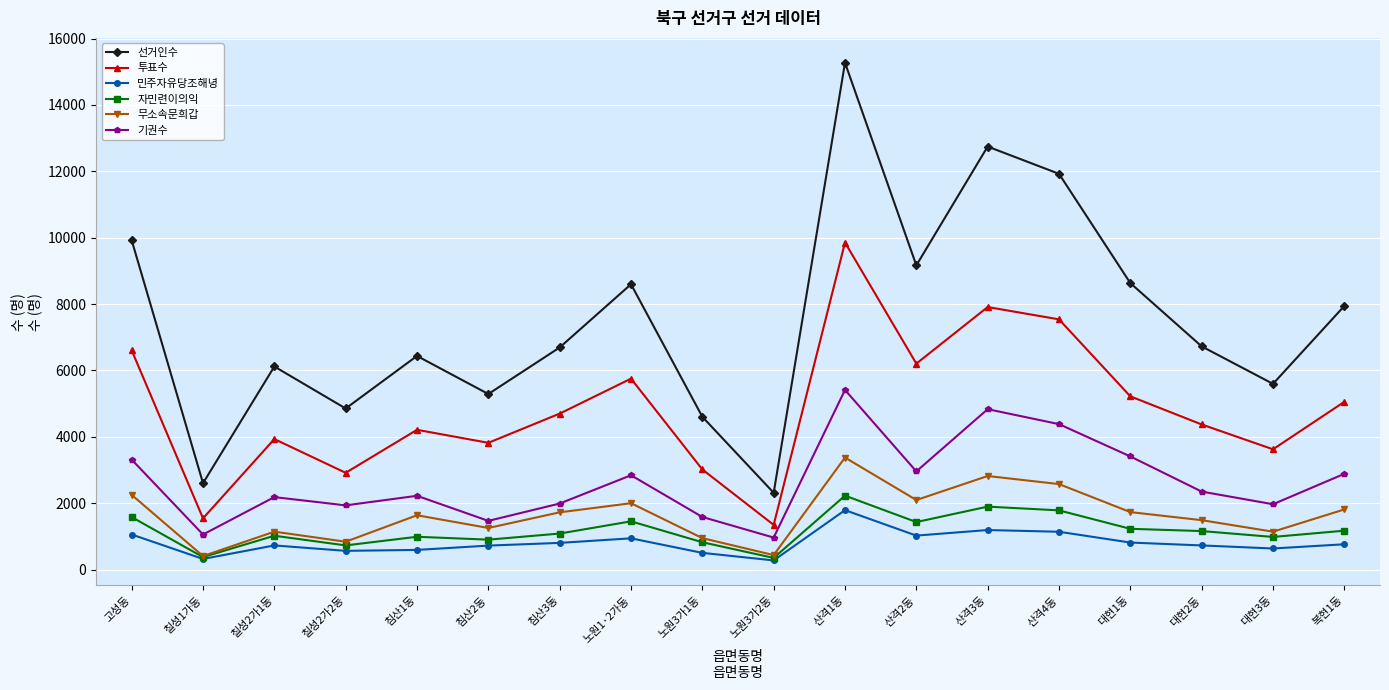

Is this an area chart (filled region under the line)?

No